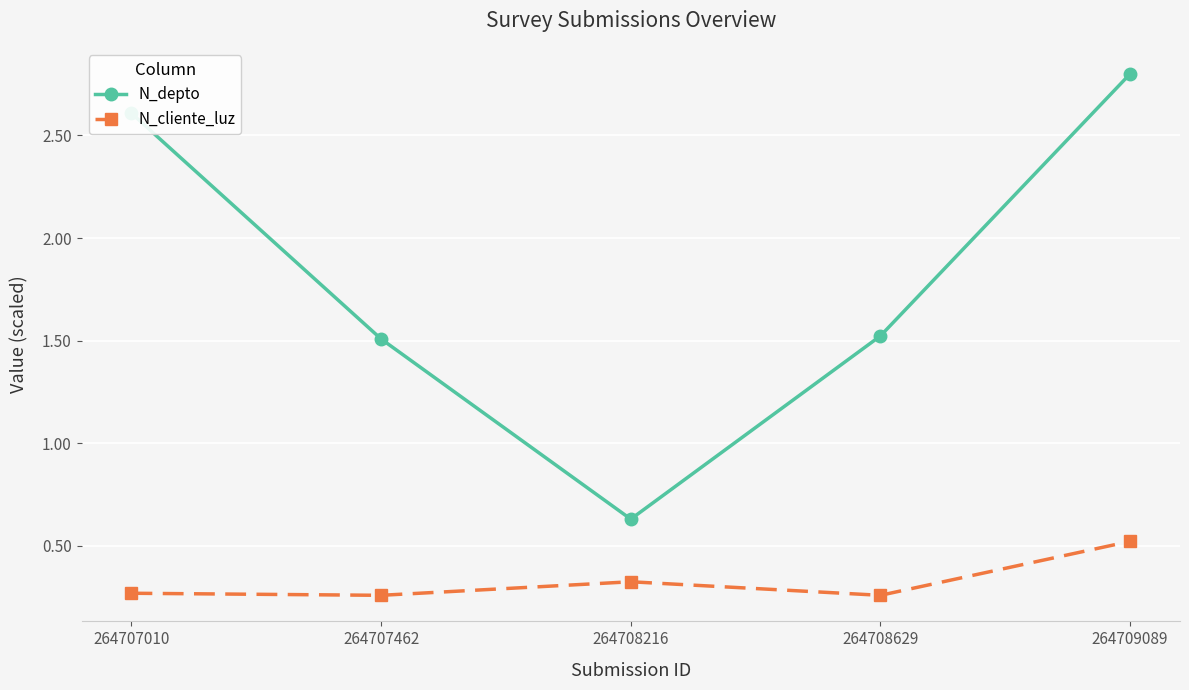

True or false: N_depto has a value of 1.5 at 264708629.

True